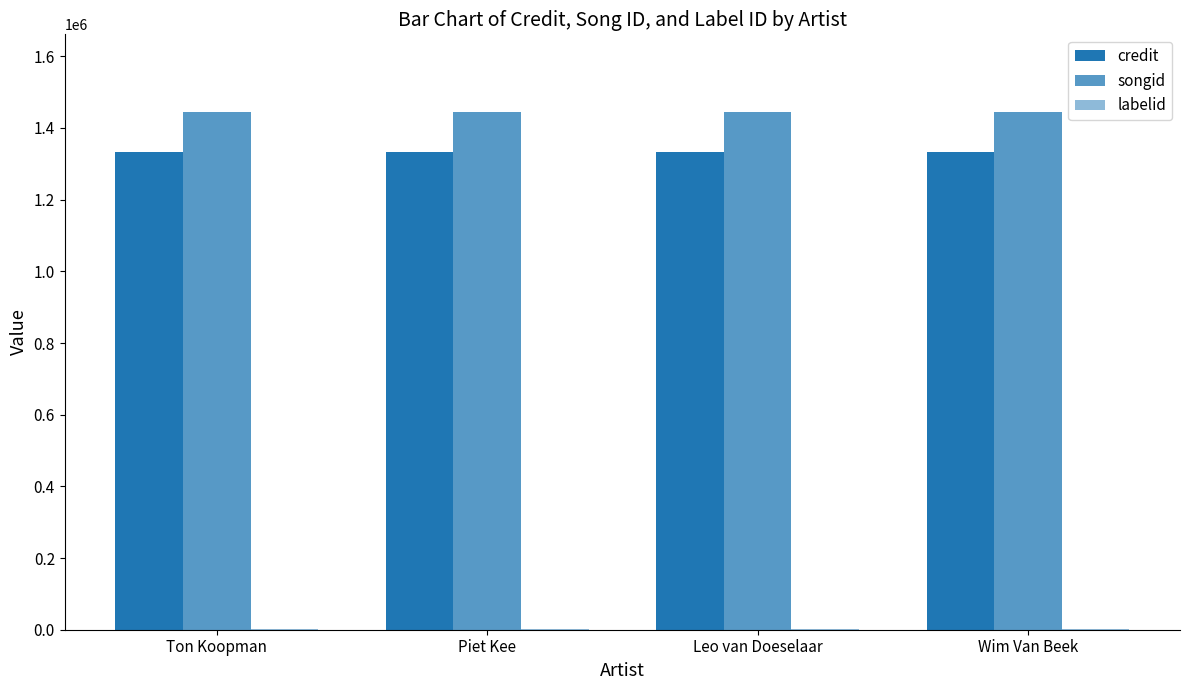

At how many categories does at least one series exceed 733737?

4